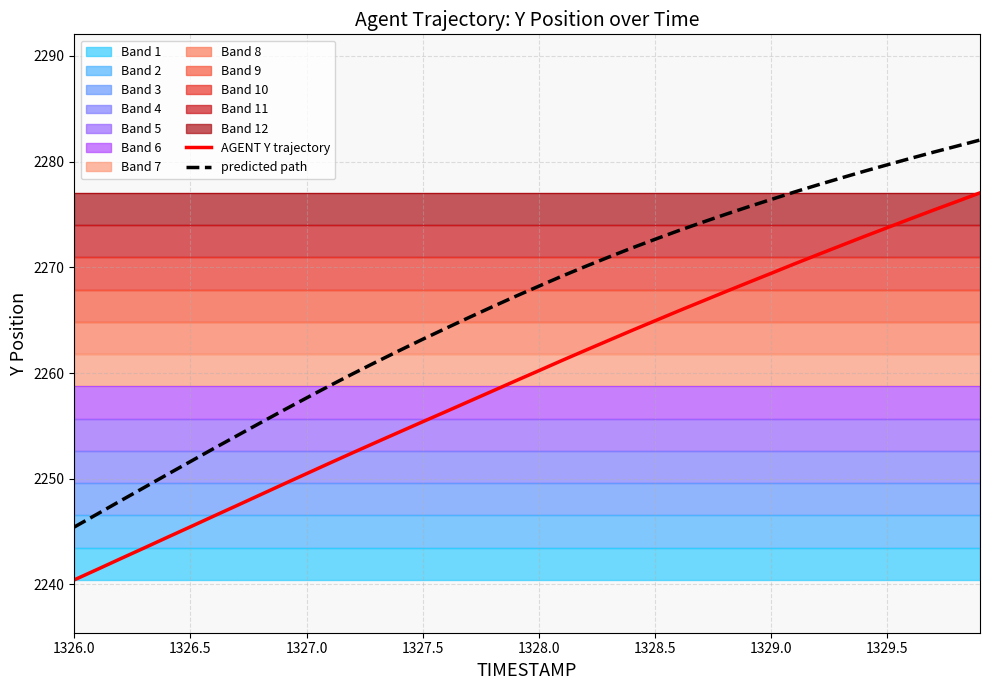

How many lines are shown in the chart?

2